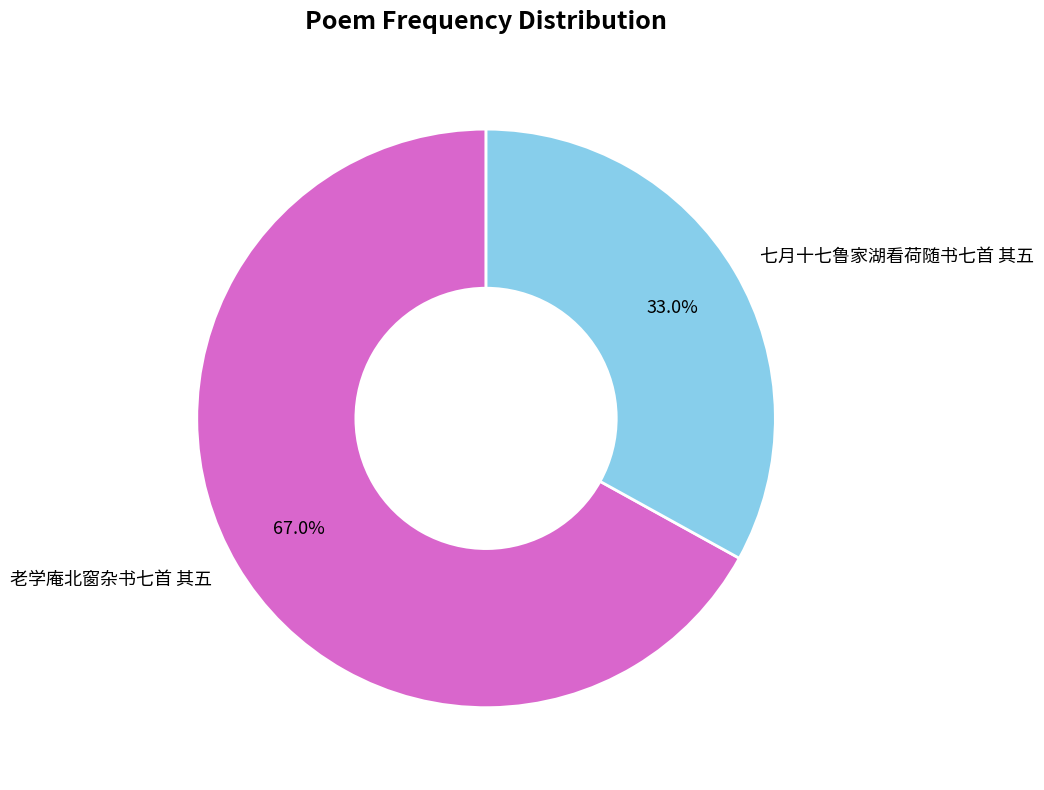

Rank the categories by value from lowest to highest.

七月十七鲁家湖看荷随书七首 其五, 老学庵北窗杂书七首 其五